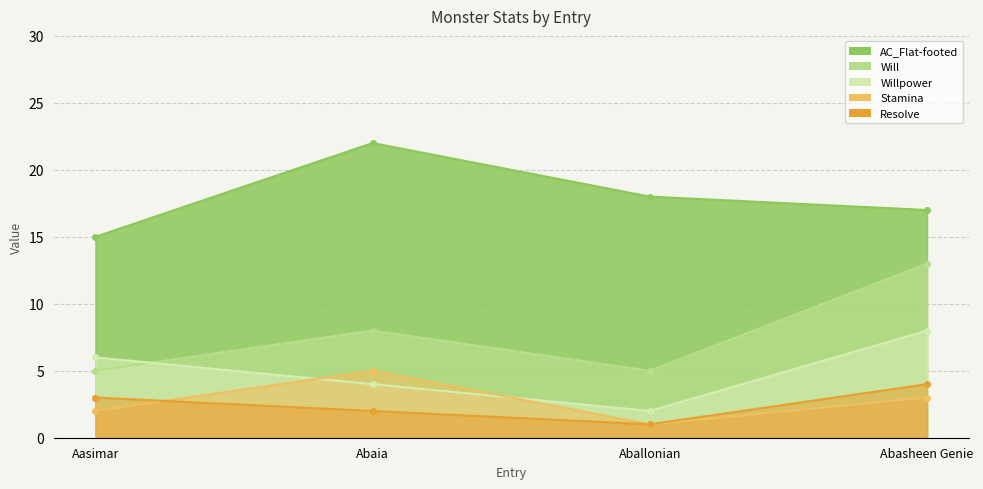

The value of Stamina at Abaia is 5. True or false?

True